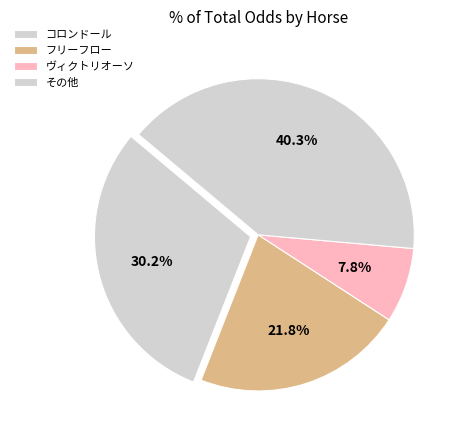

How many slices are in this pie chart?

4